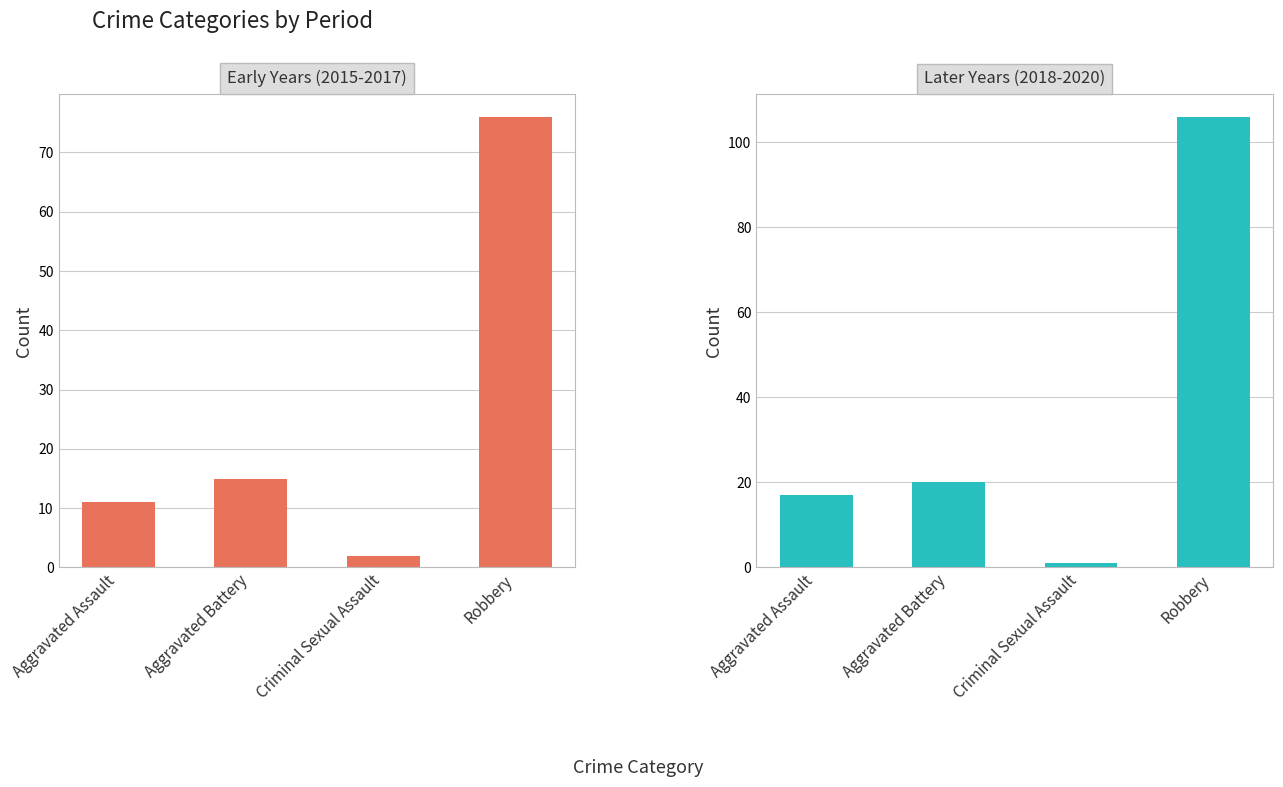

Is the value of Early Years (2015-2017) at Robbery greater than the value of Later Years (2018-2020) at Criminal Sexual Assault?

Yes